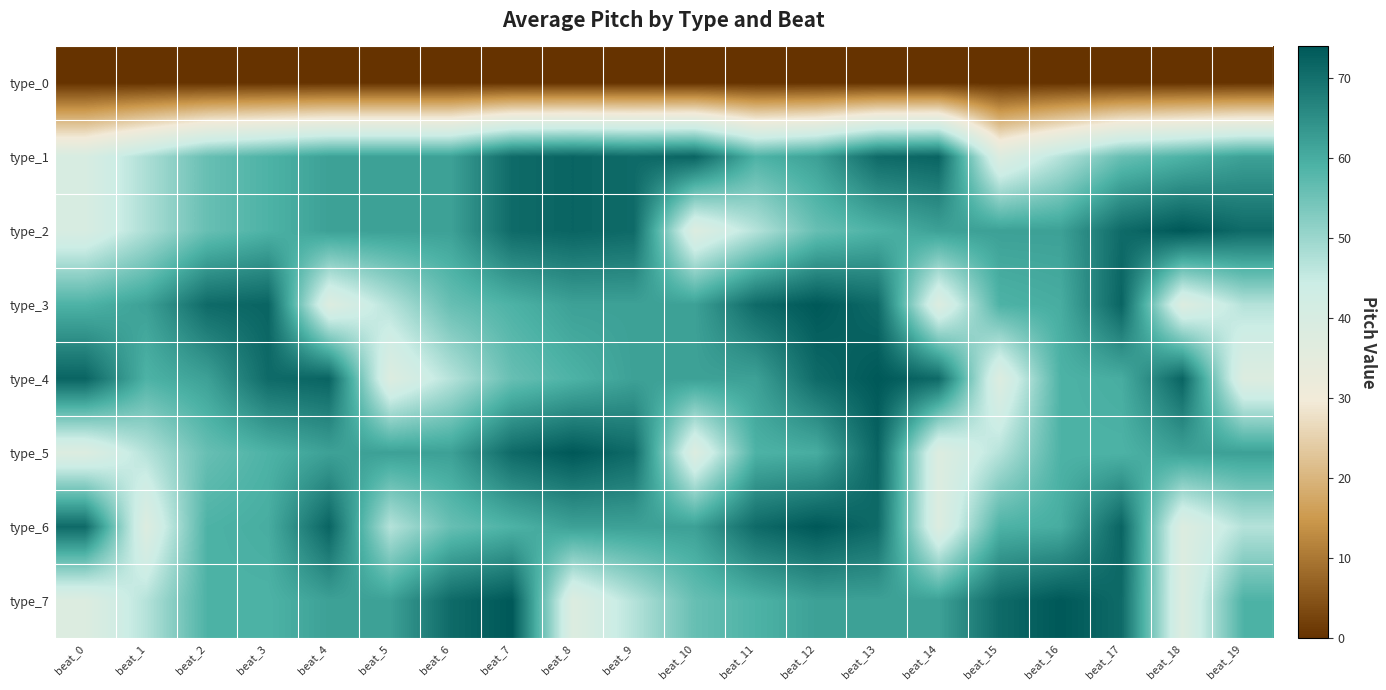

What is the difference between the highest and lowest values at beat_9?

71